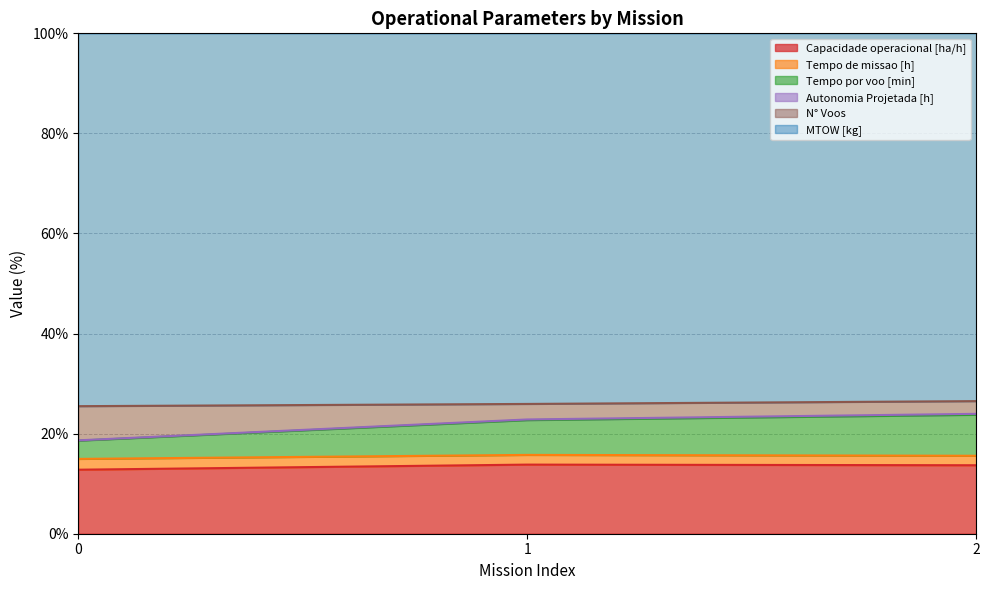

At how many categories does at least one series exceed 23?

3